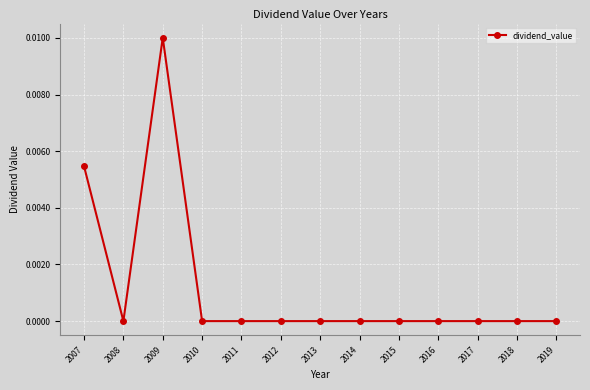

The chart shows a value of 0.0 at 2018. True or false?

True